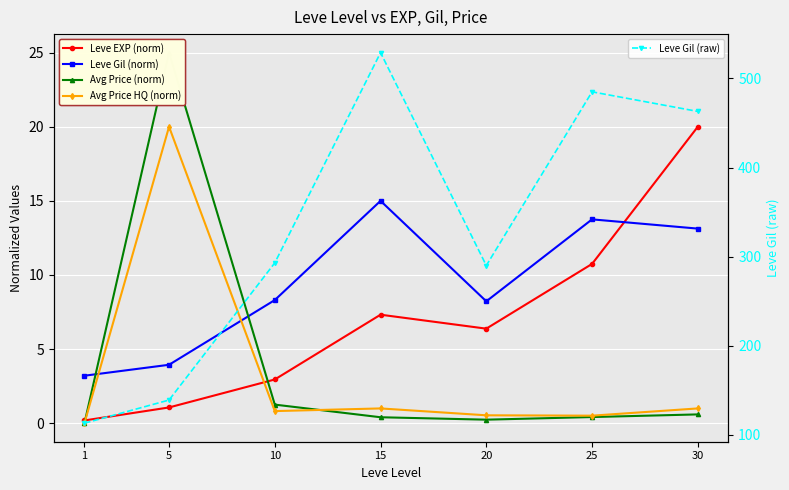

What is the value of the Leve EXP (norm) point at the 4th from the left?

7.3